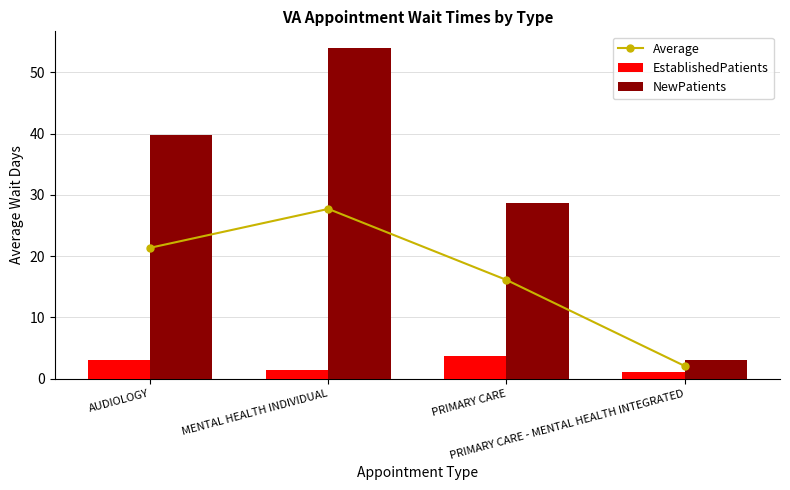

What is the spread (max minus min) of values at PRIMARY CARE?

25.0